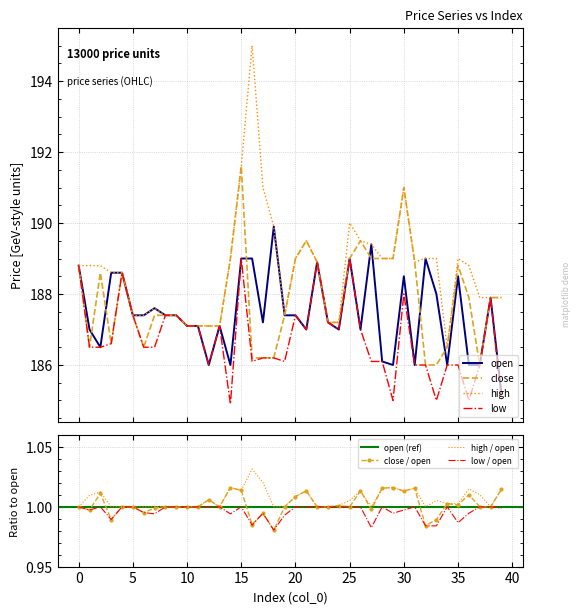

True or false: high and low cross at least once.

False